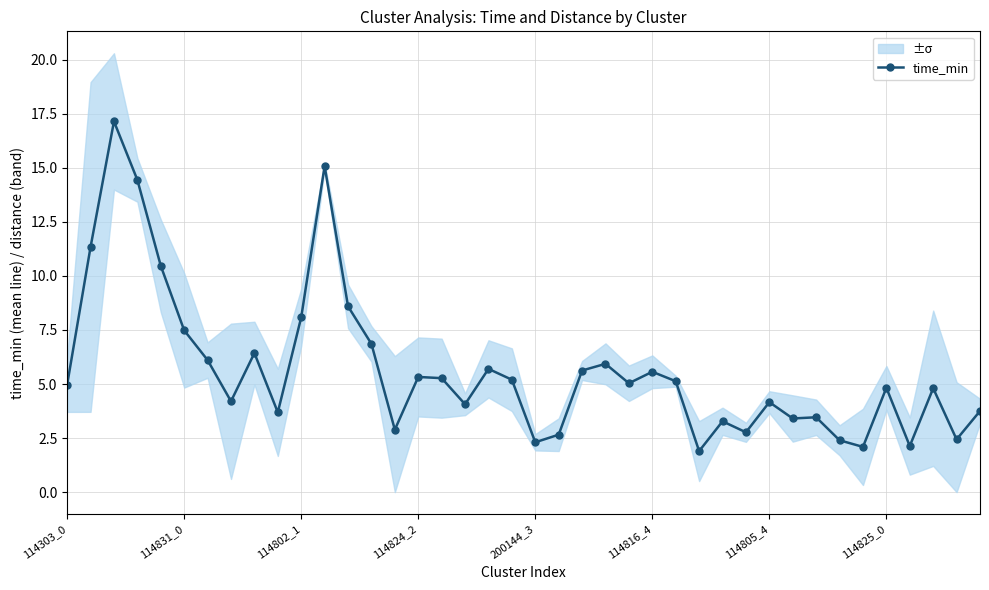

The time_min series shows 4.8 at 114825_0. True or false?

True